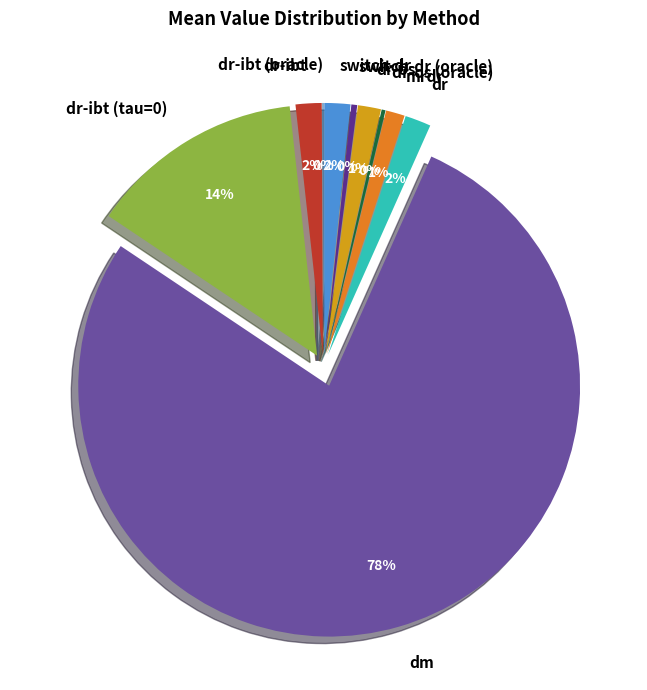

How many slices are in this pie chart?

10